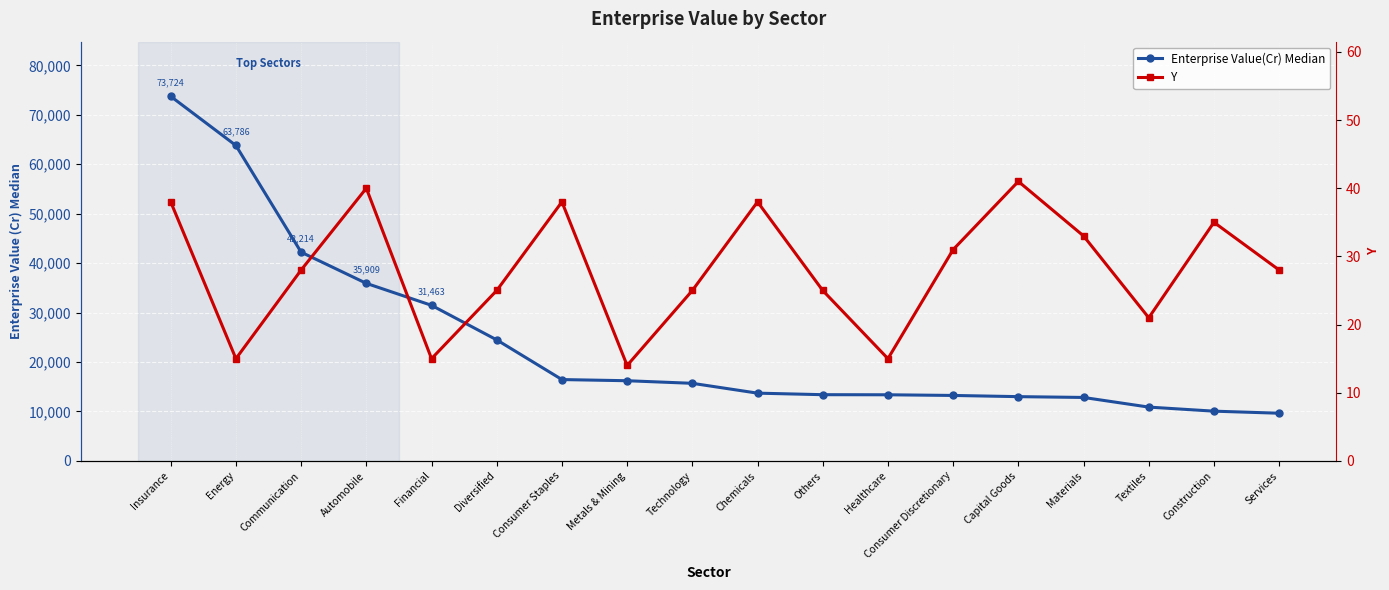

True or false: Y has a value of 21.0 at Textiles.

True